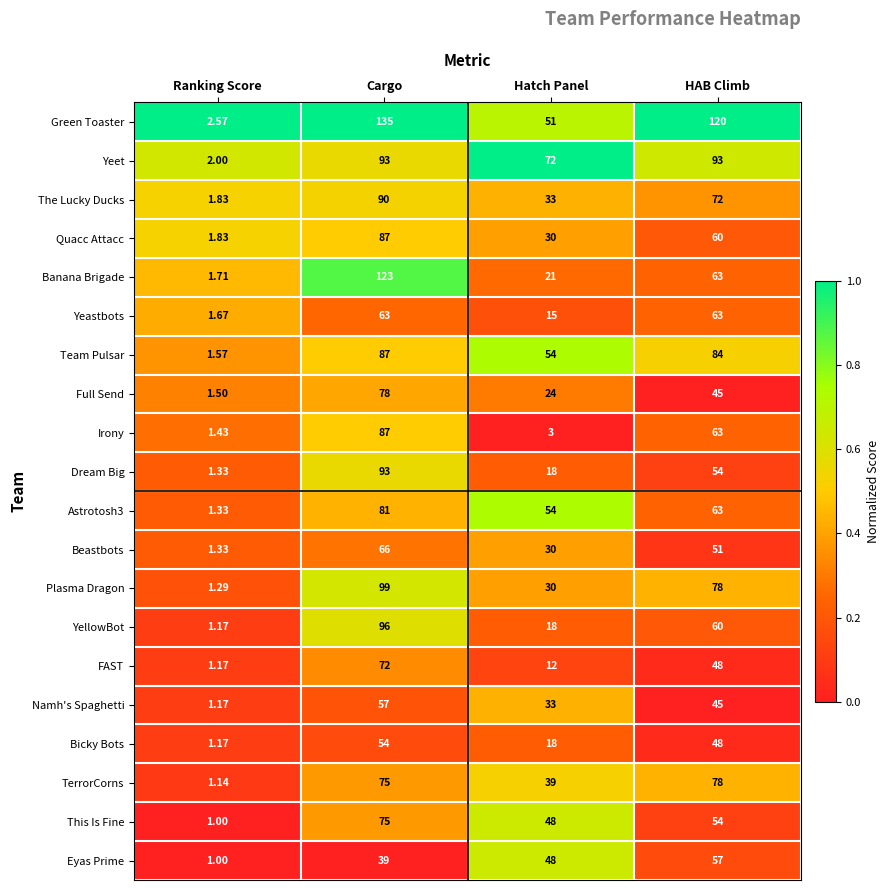

What is the total value across all series at HAB Climb?

1299.0